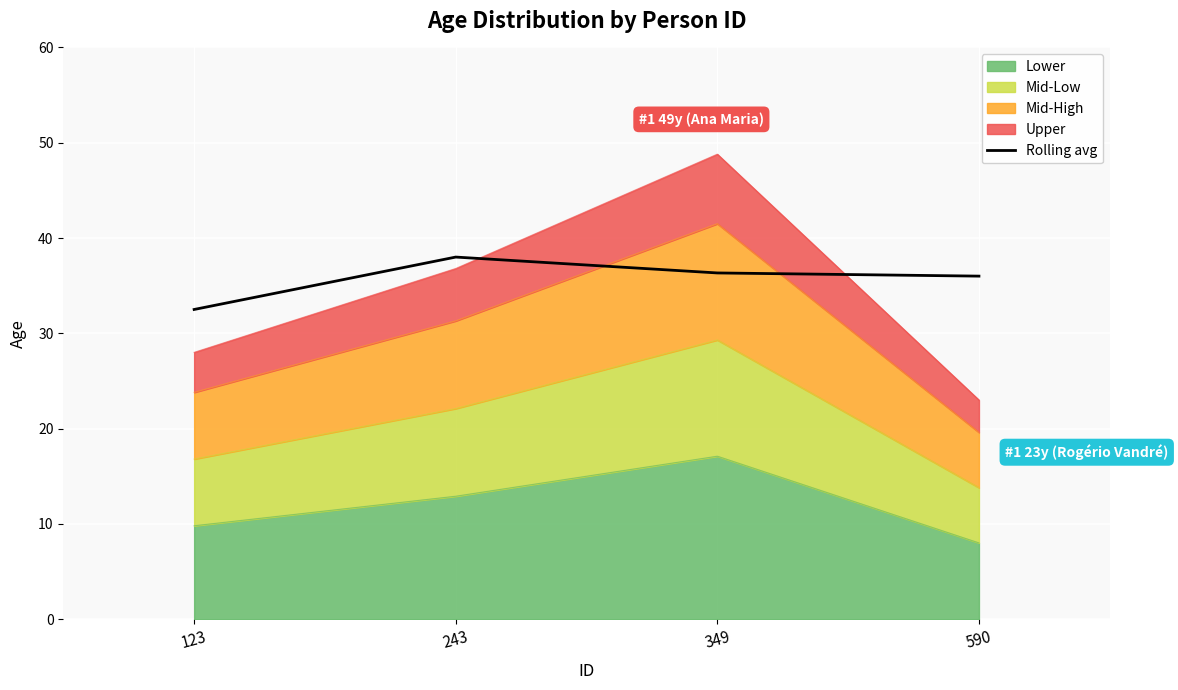

True or false: the data has more than 2 interior local peaks.

False